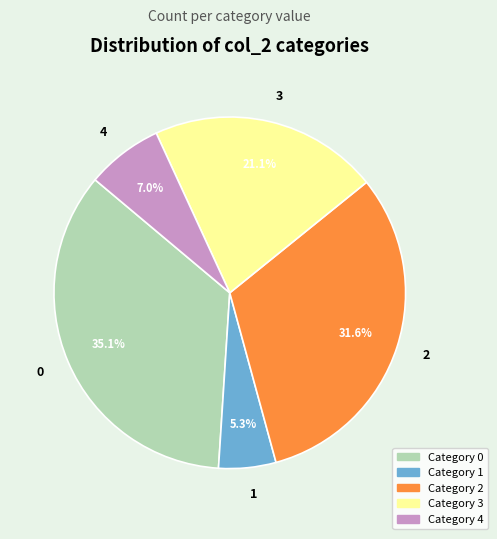

What is the ratio of the value at 3 to the value at 1?

4.0